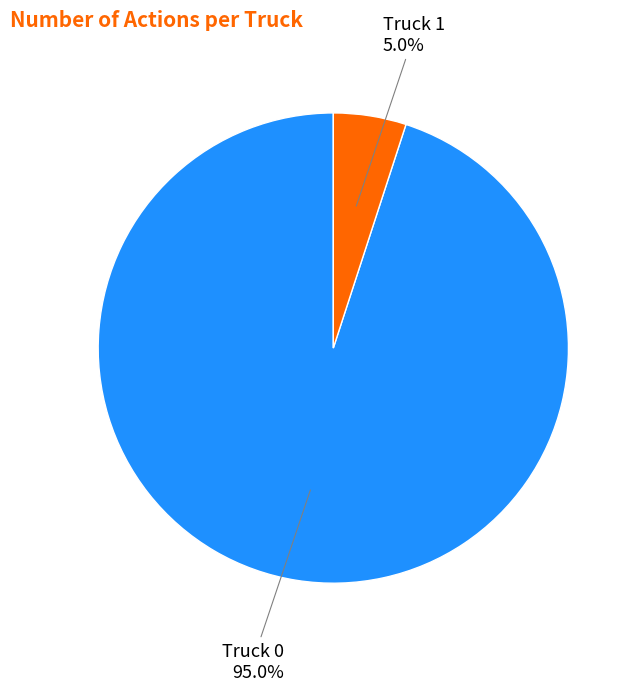

True or false: Truck 1 accounts for 5% of the total.

True